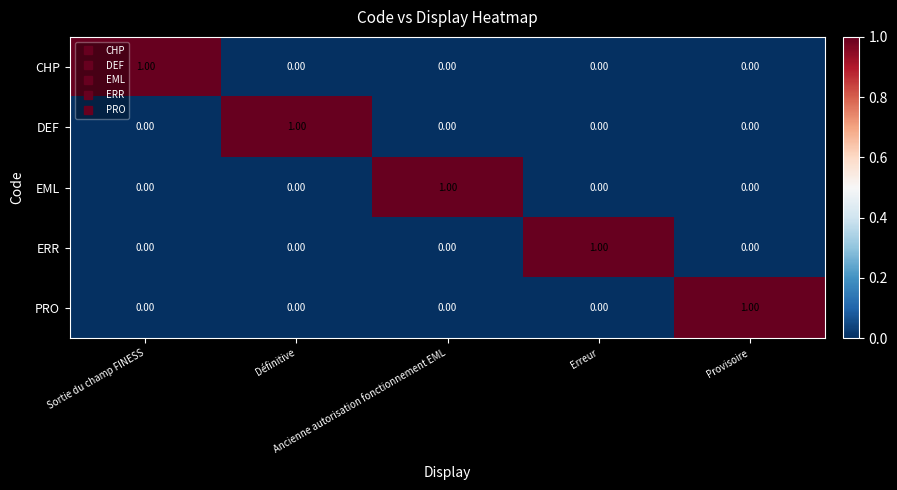

At how many categories does at least one series exceed 0?

5